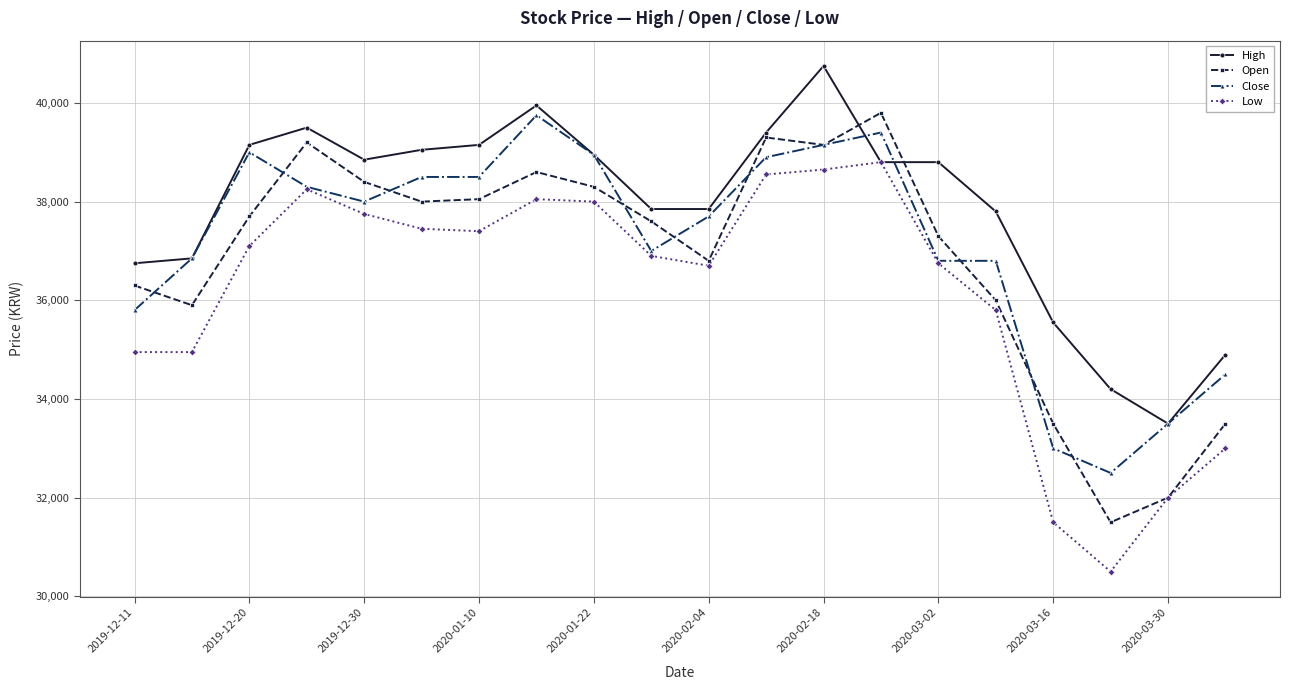

What is the minimum value for High?

33500